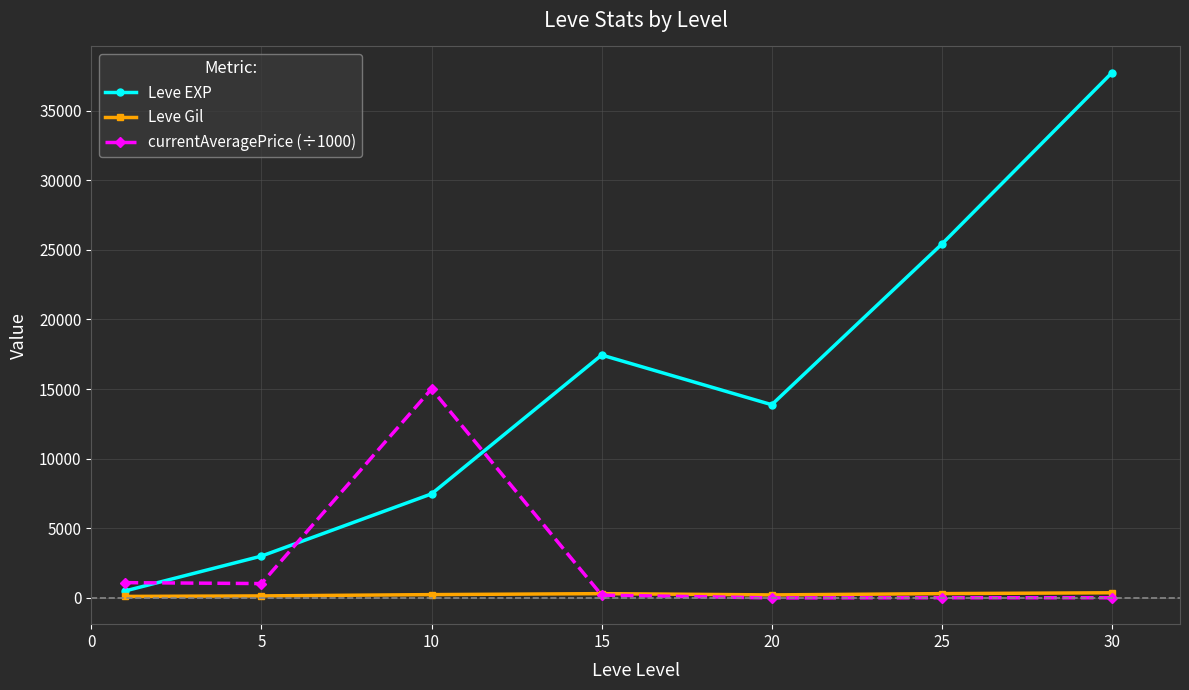

Which series has the largest total across all categories?

Leve EXP